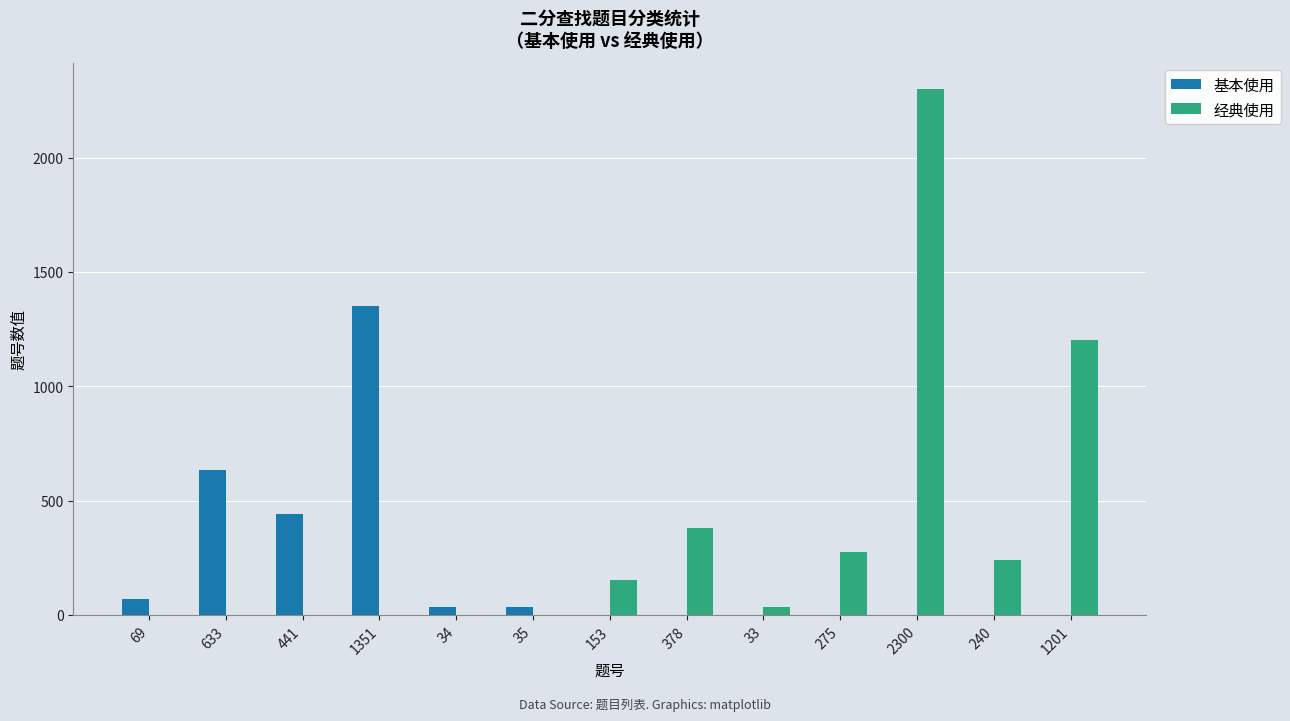

Which series has the largest total across all categories?

经典使用